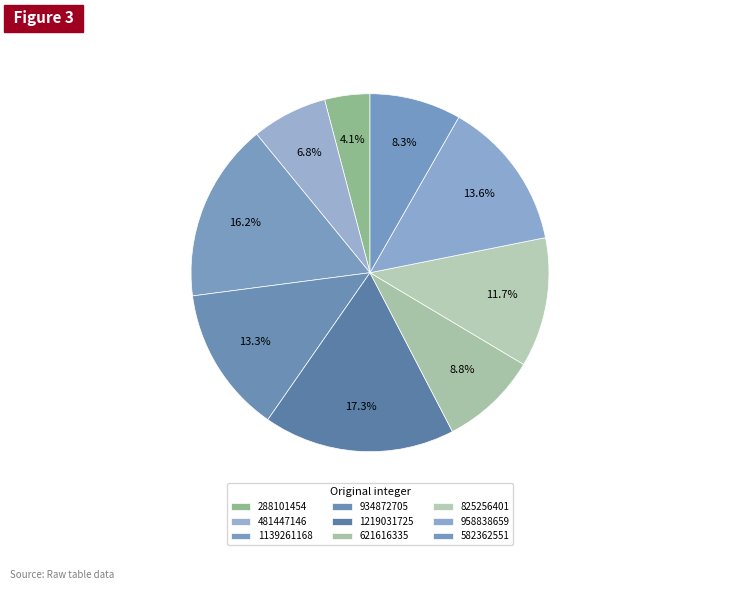

To the nearest percent, what percentage of the pie is 1219031725?

17%